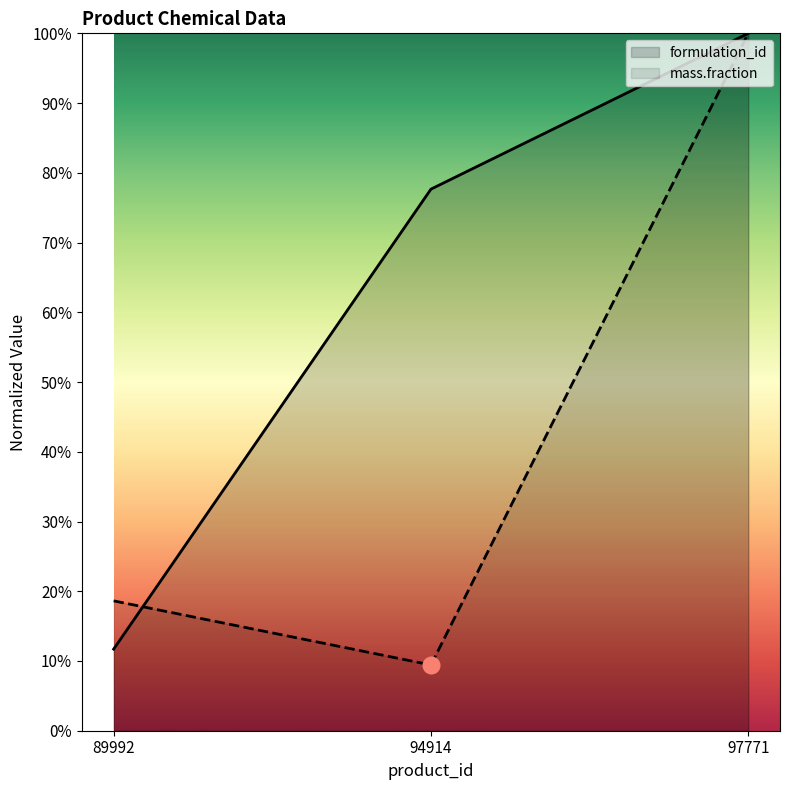

How many data points does each series have?

3